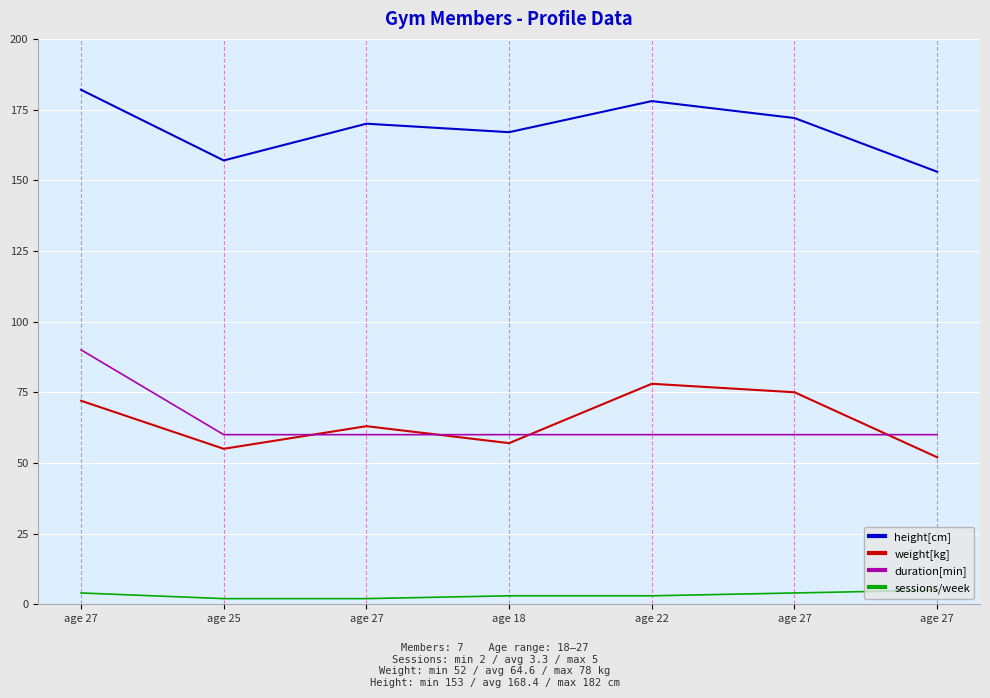

At which label is weight[kg] closest to 65?

age 27